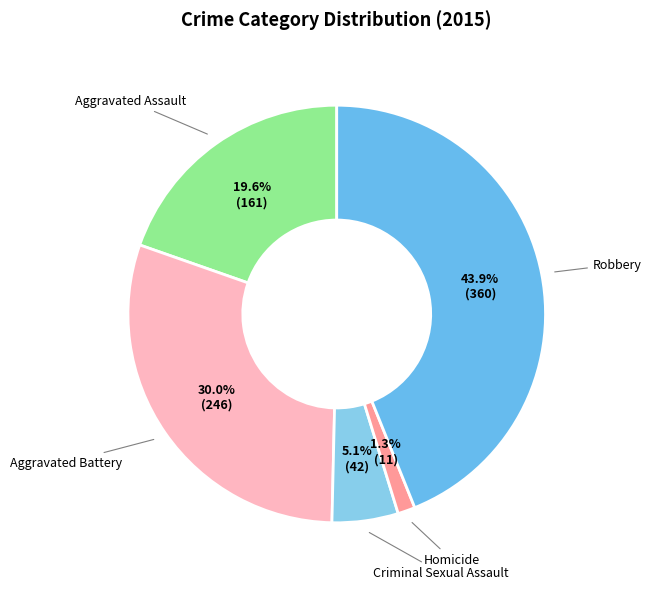

How many segments does this pie chart have?

5